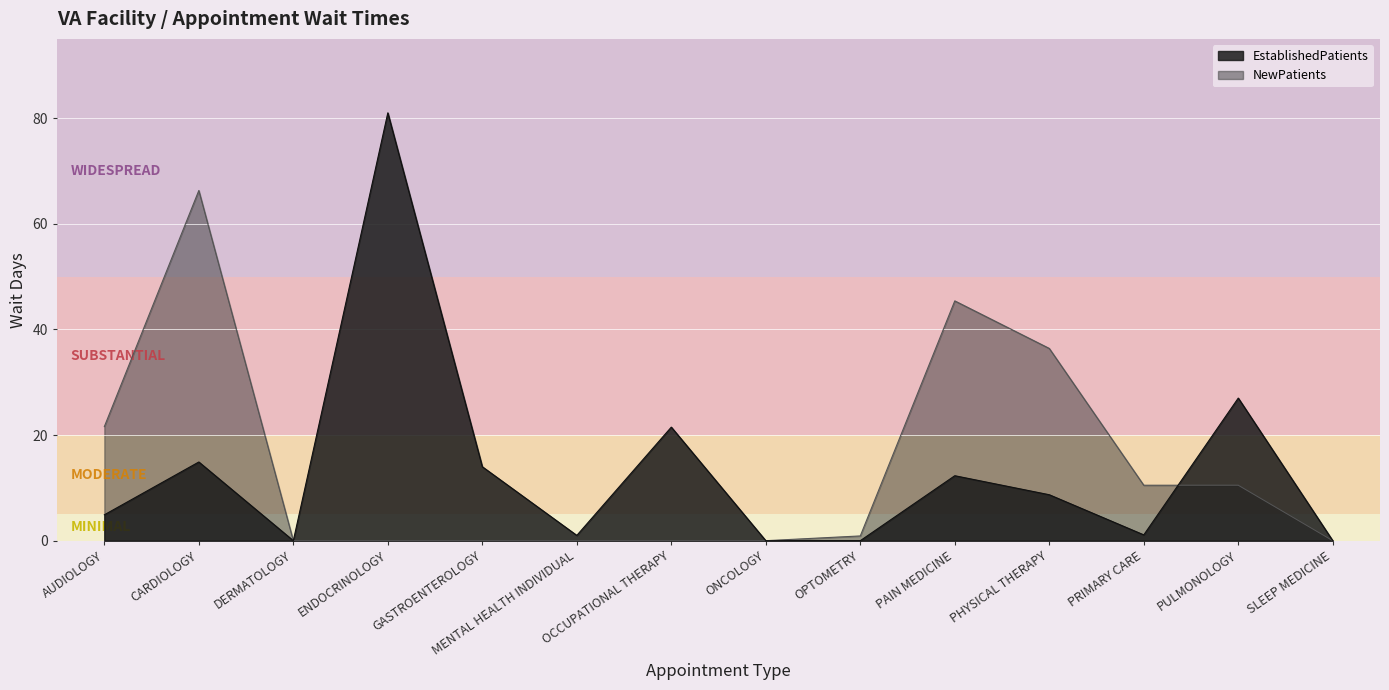

What position from the right is PRIMARY CARE?

3